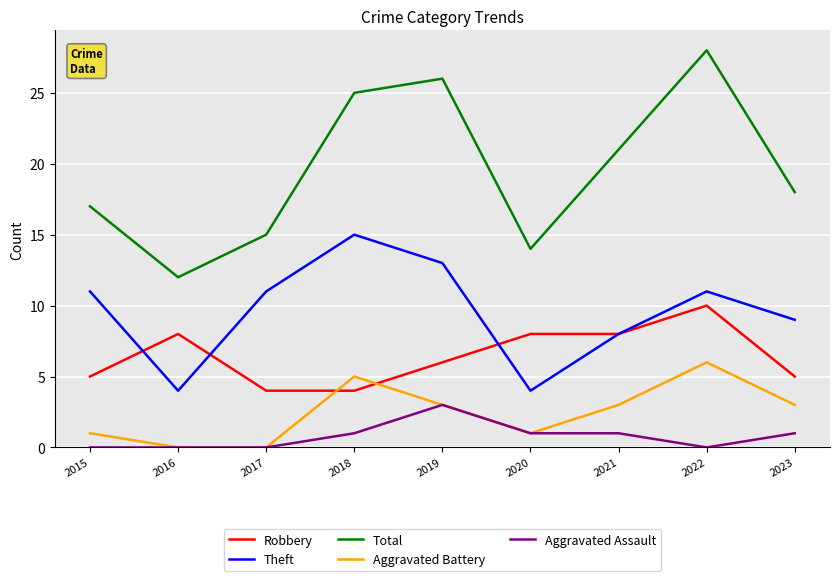

True or false: Total and Aggravated Assault cross at least once.

False